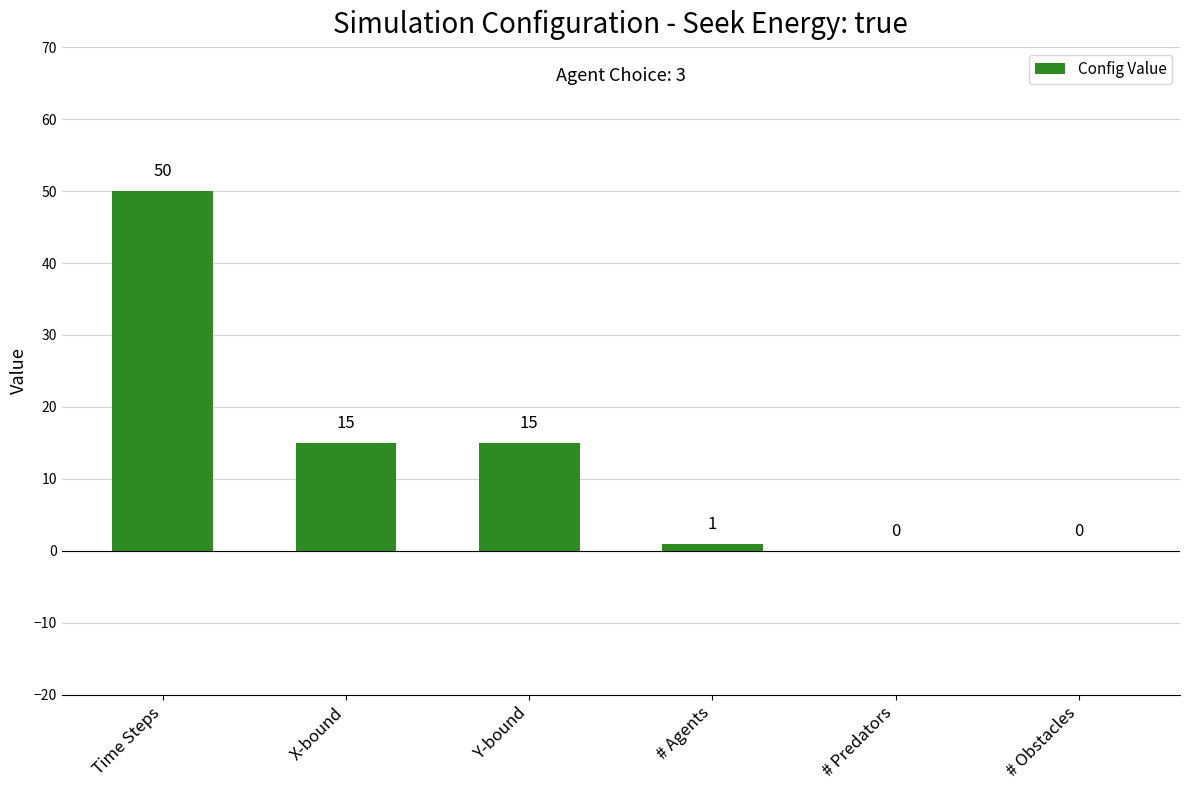

How many positive values are there?

4